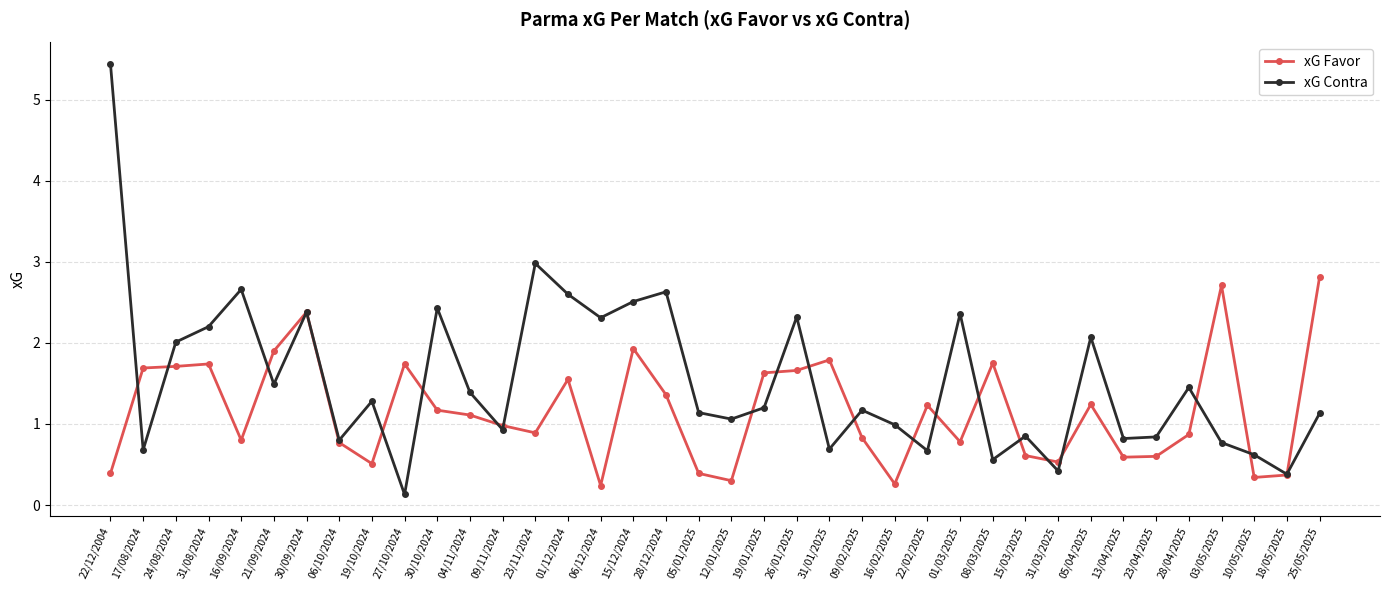

Does the chart display data point markers on the line(s)?

Yes